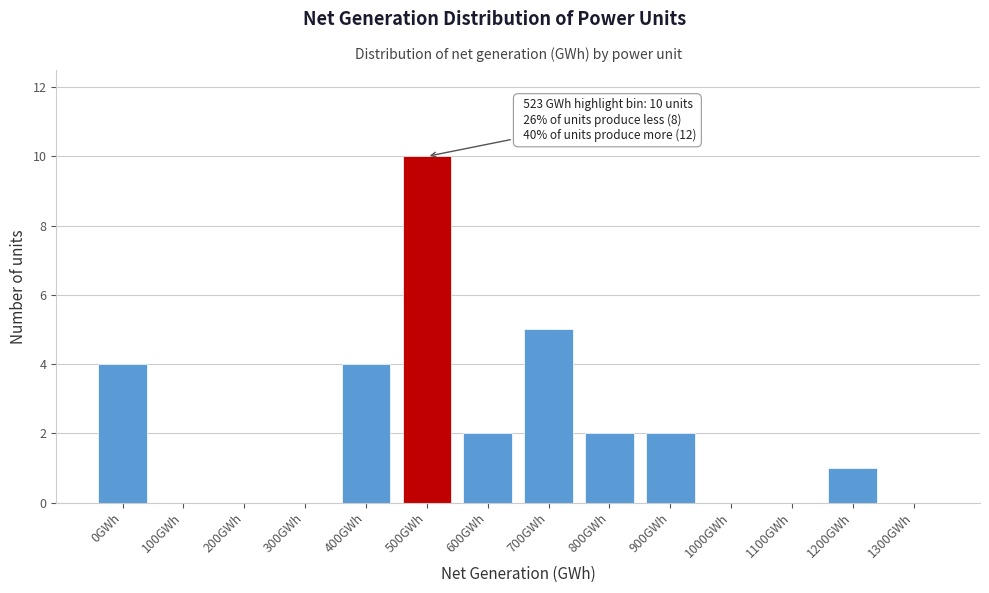

Reading right to left, transcribe all the data shown in this chart.

1300GWh=0	1200GWh=1	1100GWh=0	1000GWh=0	900GWh=2	800GWh=2	700GWh=5	600GWh=2	500GWh=10	400GWh=4	300GWh=0	200GWh=0	100GWh=0	0GWh=4